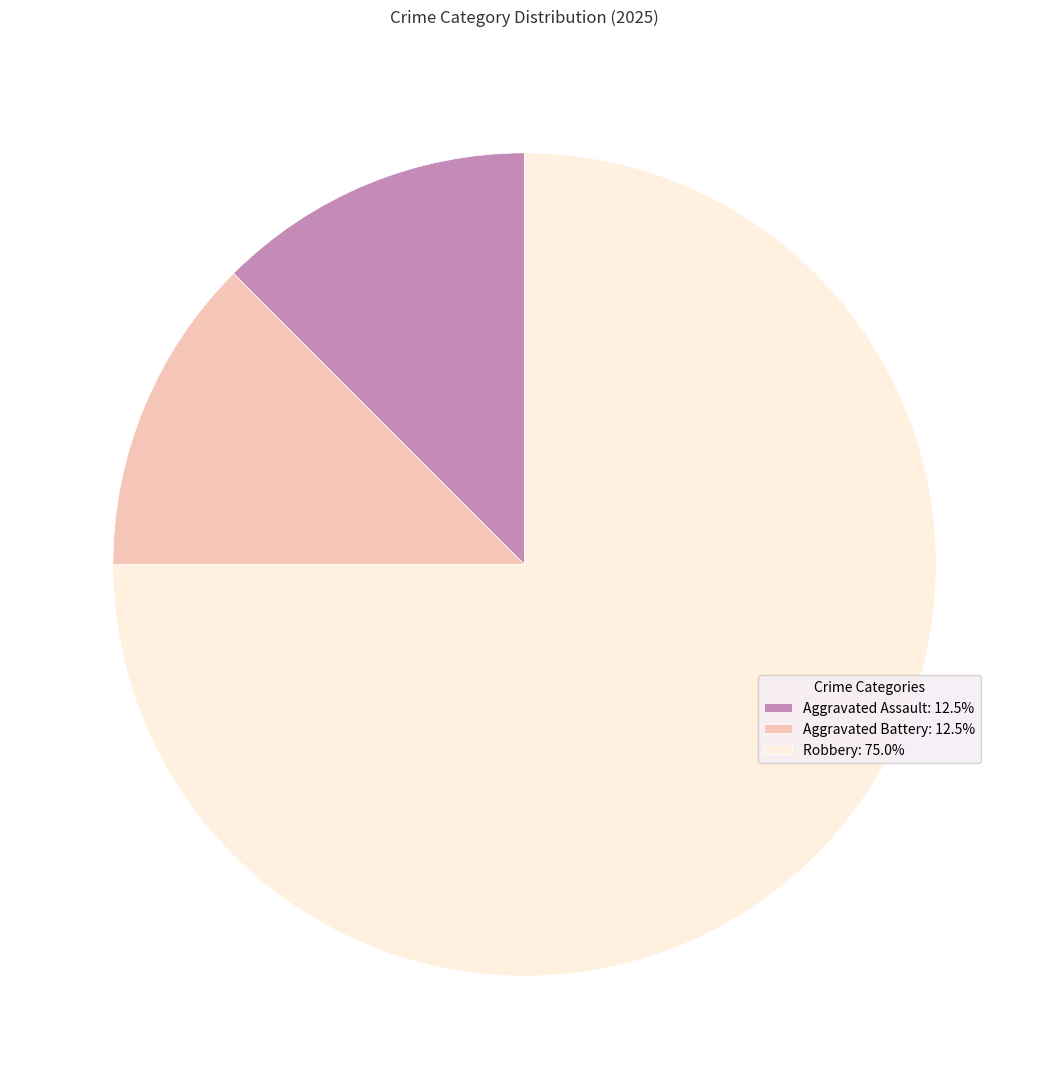

What is the largest slice in the pie chart?

Robbery